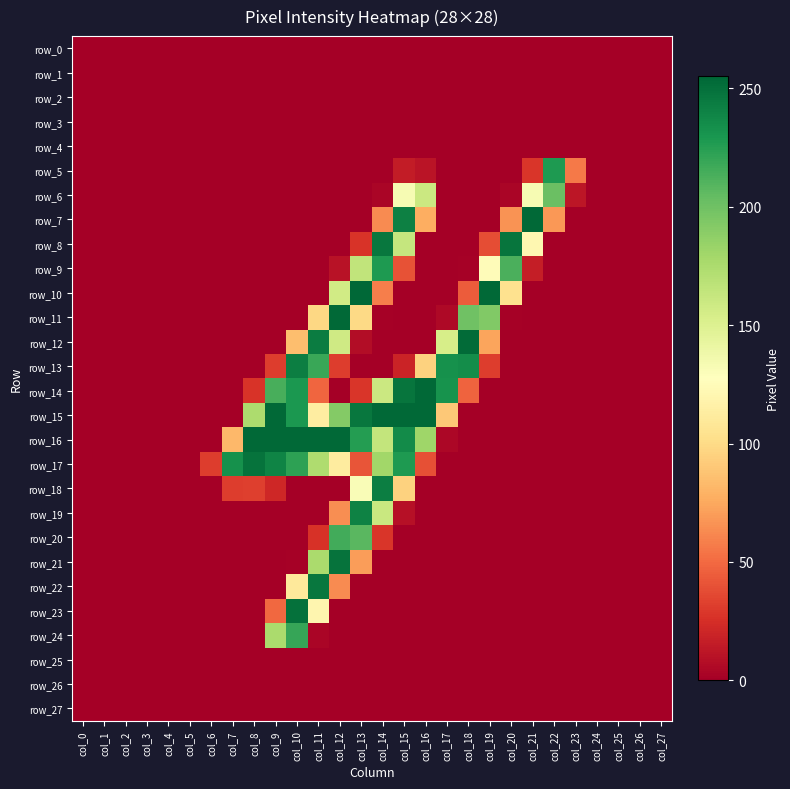

What is the total value across all series at col_17?

718